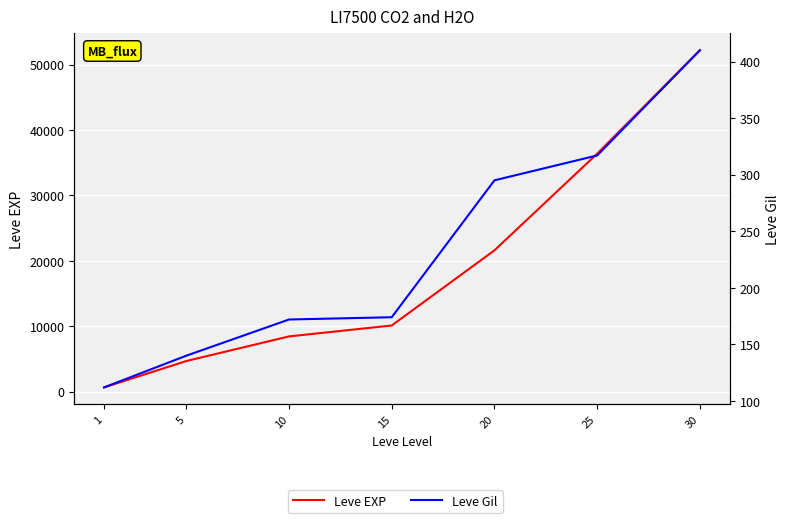

How many lines are shown in the chart?

2